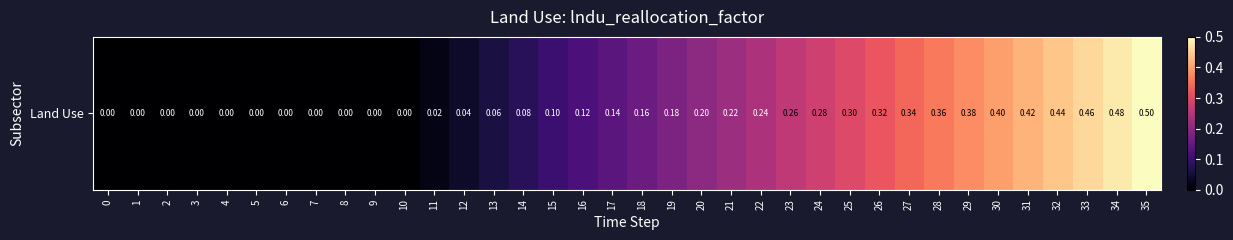

Reading right to left, what are all the values shown in this chart?

0.5	0.5	0.5	0.4	0.4	0.4	0.4	0.4	0.3	0.3	0.3	0.3	0.3	0.2	0.2	0.2	0.2	0.2	0.1	0.1	0.1	0.1	0.1	0.0	0.0	0.0	0.0	0.0	0.0	0.0	0.0	0.0	0.0	0.0	0.0	0.0